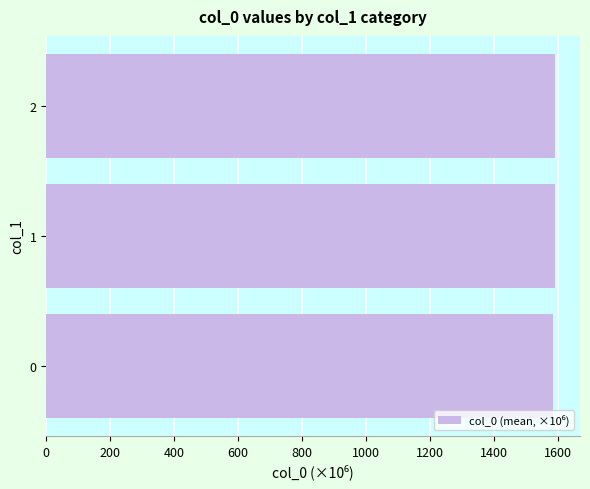

Approximately how many times larger is the value at 1 compared to 2?

1.0